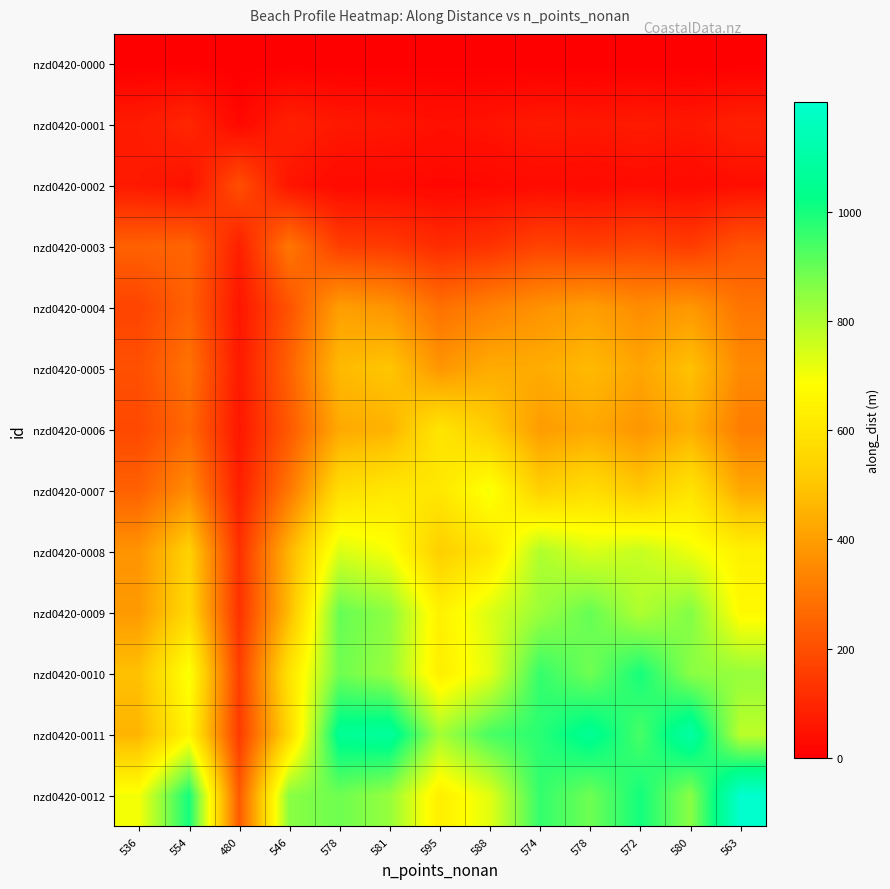

What is the maximum value shown in the chart?

1199.8